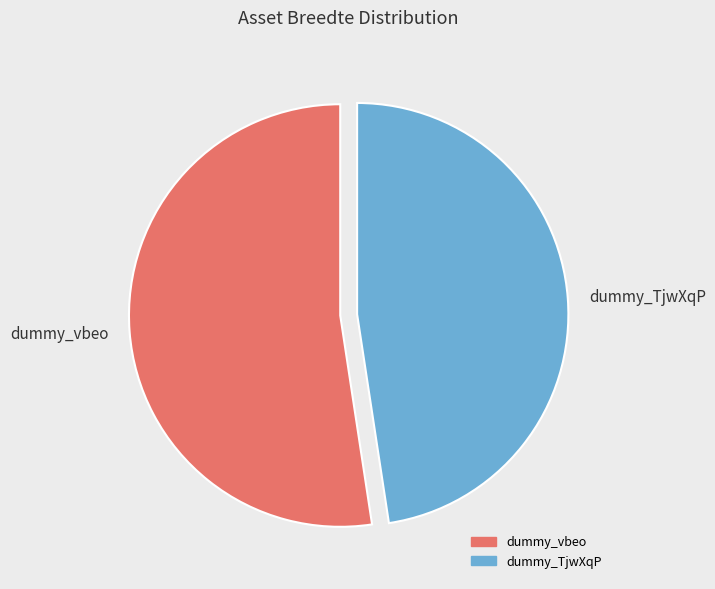

How many segments does this pie chart have?

2